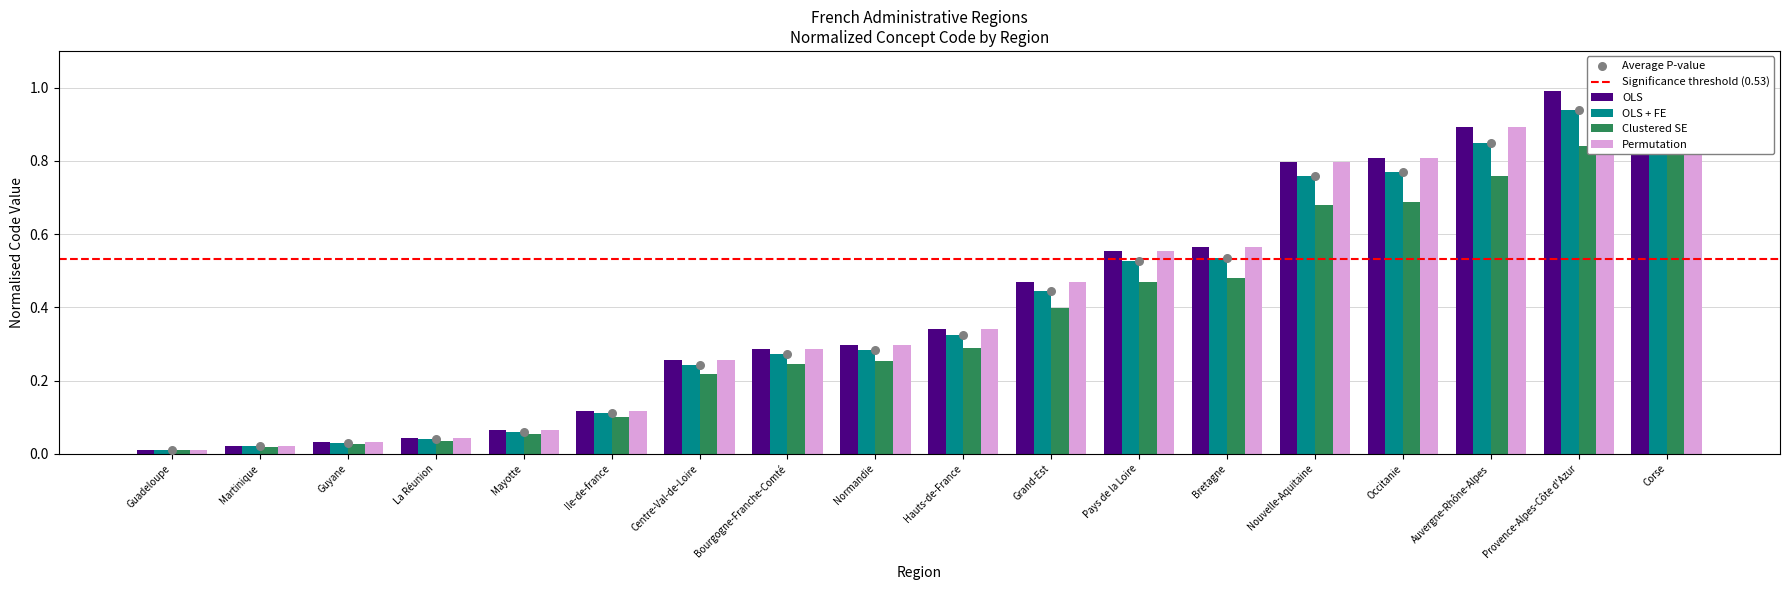

Which series has the largest total across all categories?

OLS